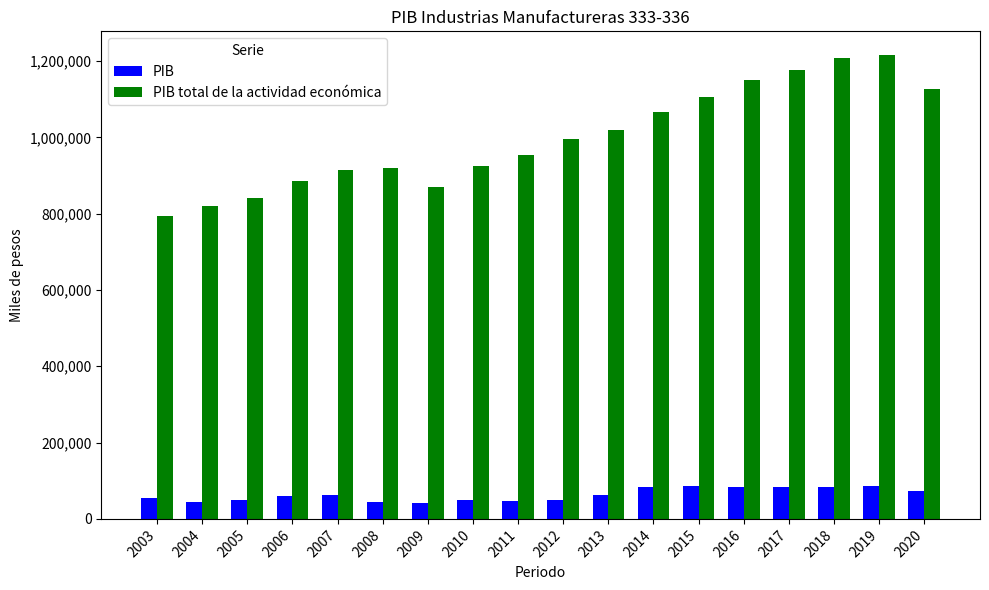

Is it true that PIB equals 48725.5 at 2010?

True